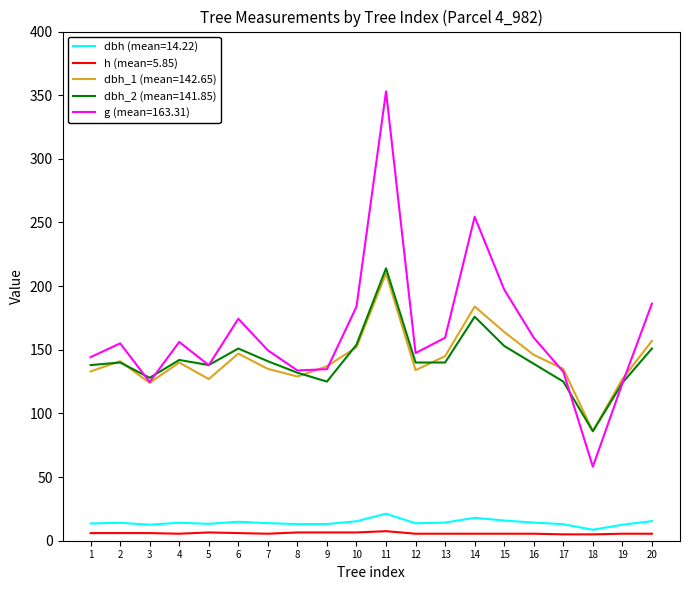

What is the greatest value displayed?

353.0